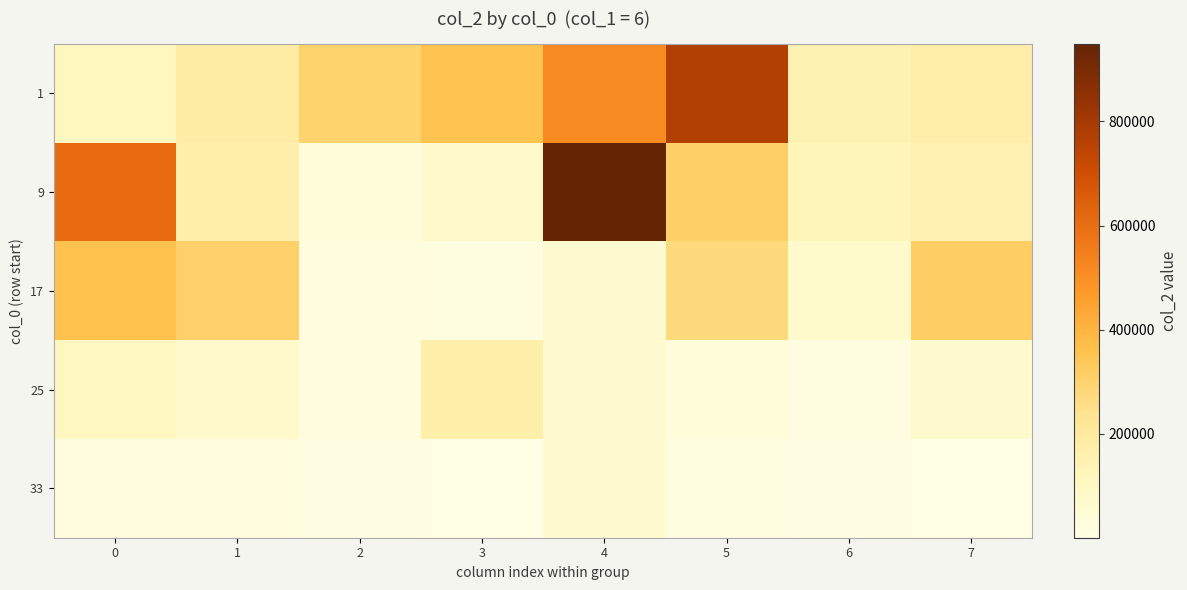

At which category is the sum across all series the highest?

4